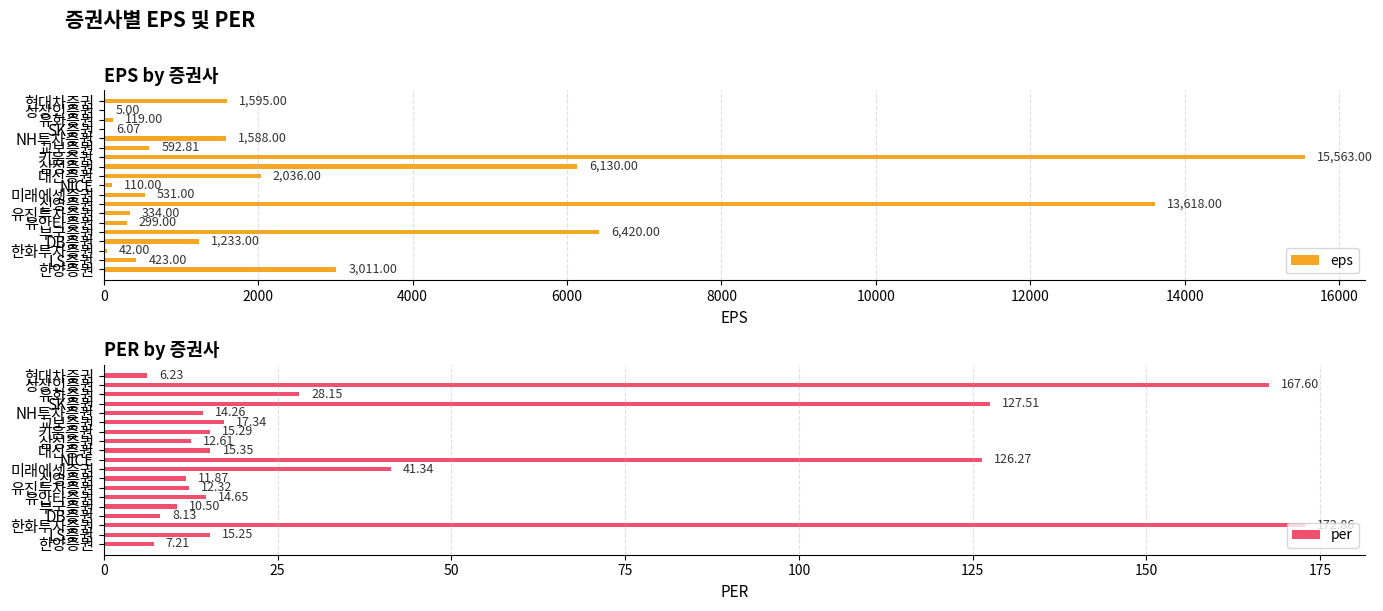

What is the difference between the maximum and minimum values in the per series?

166.6